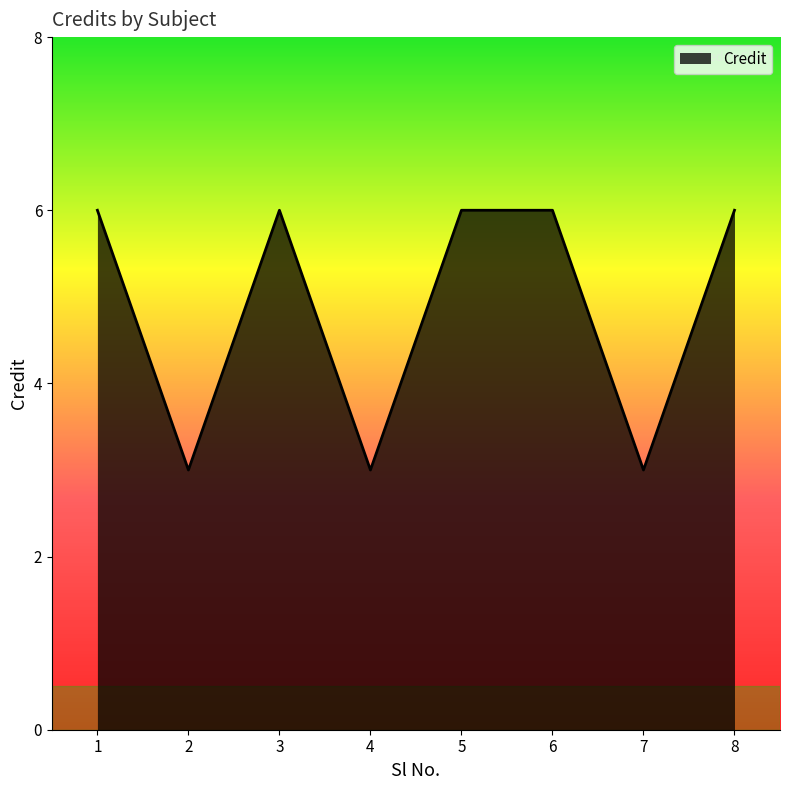

What is the maximum value shown in the chart?

6